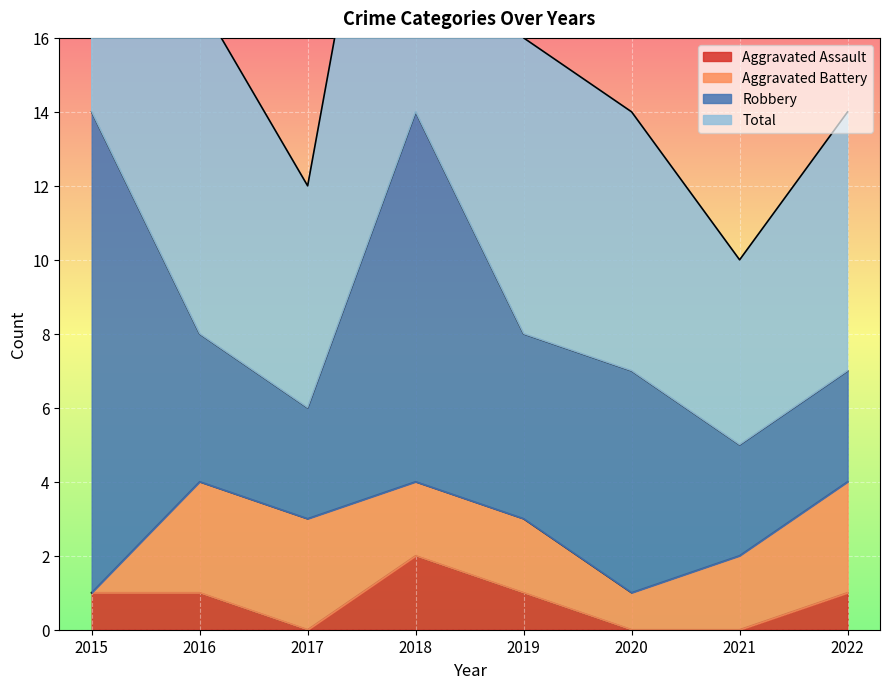

What is the value of the Total point at the 4th from the left?

28